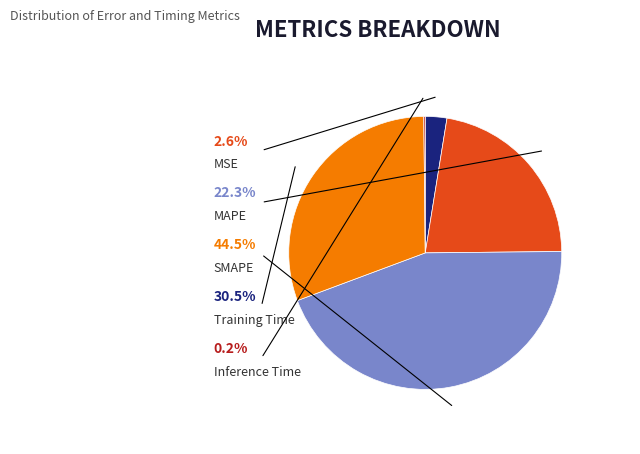

Does Inference Time account for over 50% of the chart?

No